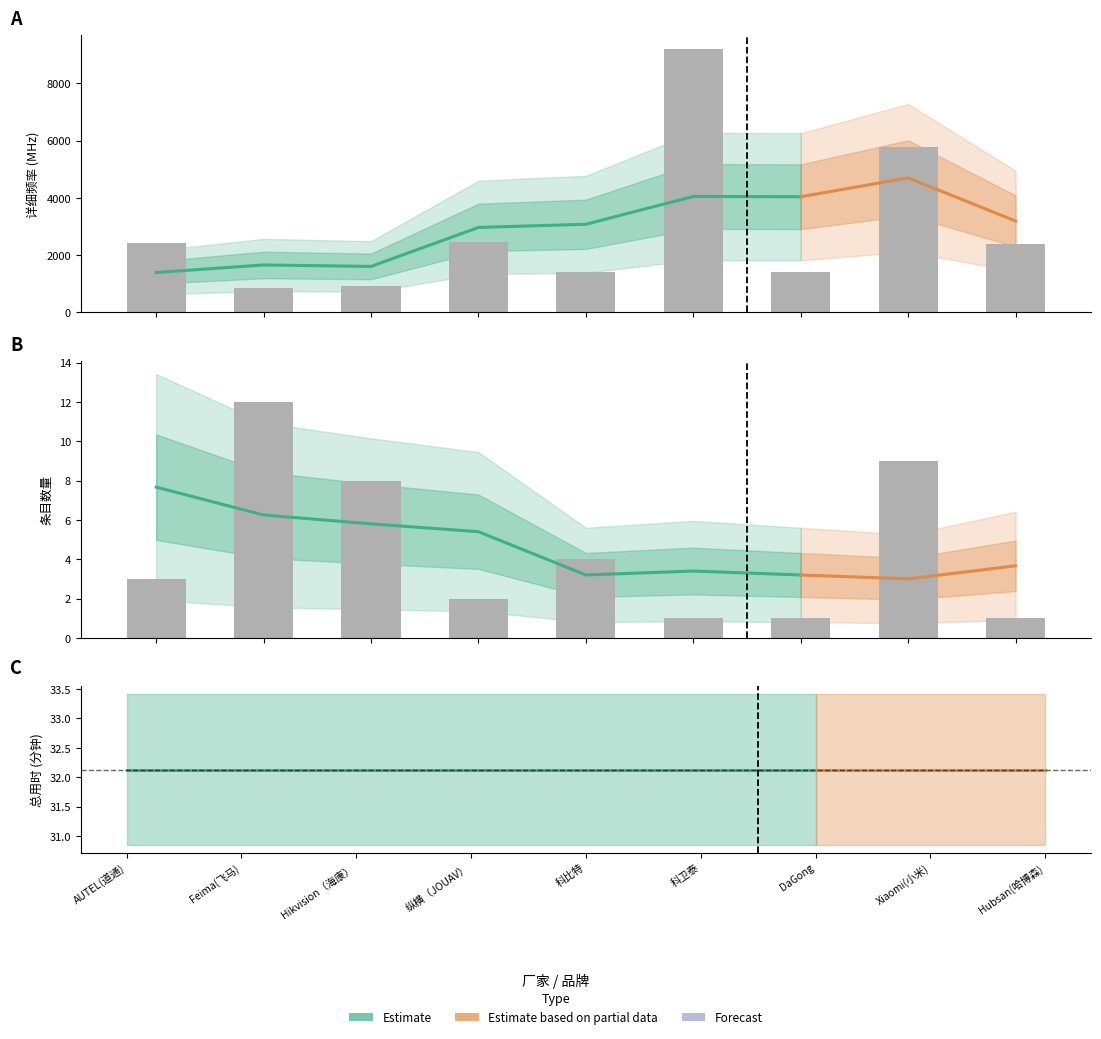

Is it true that 详细频率 equals 9212.0 at 科卫泰?

True